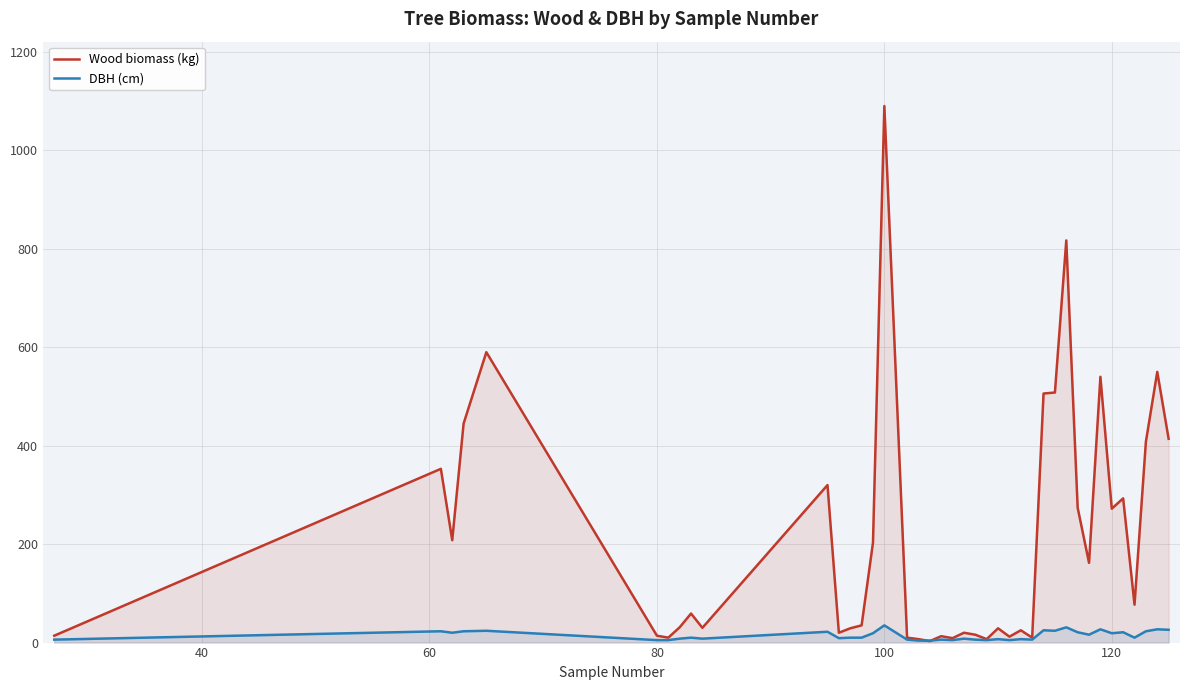

What value does the Wood biomass (kg) series have at 100?

1090